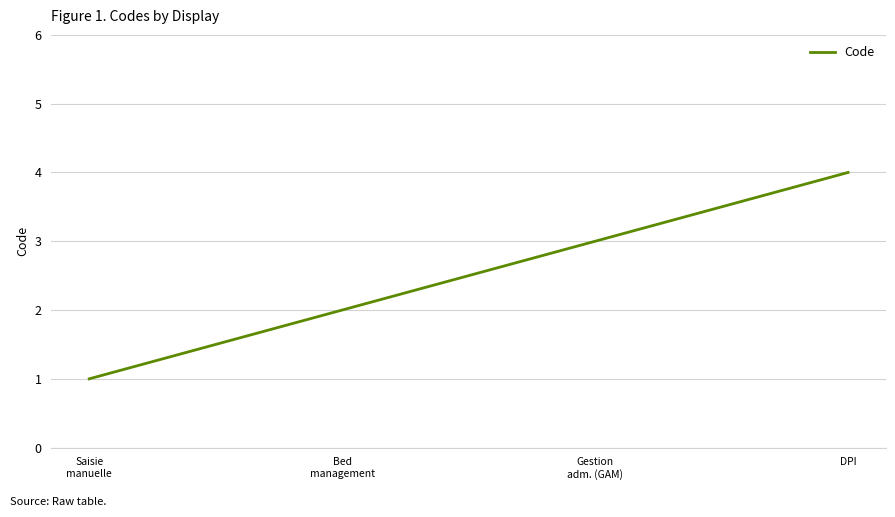

What is the sum of the values at Bed
management and DPI?

6